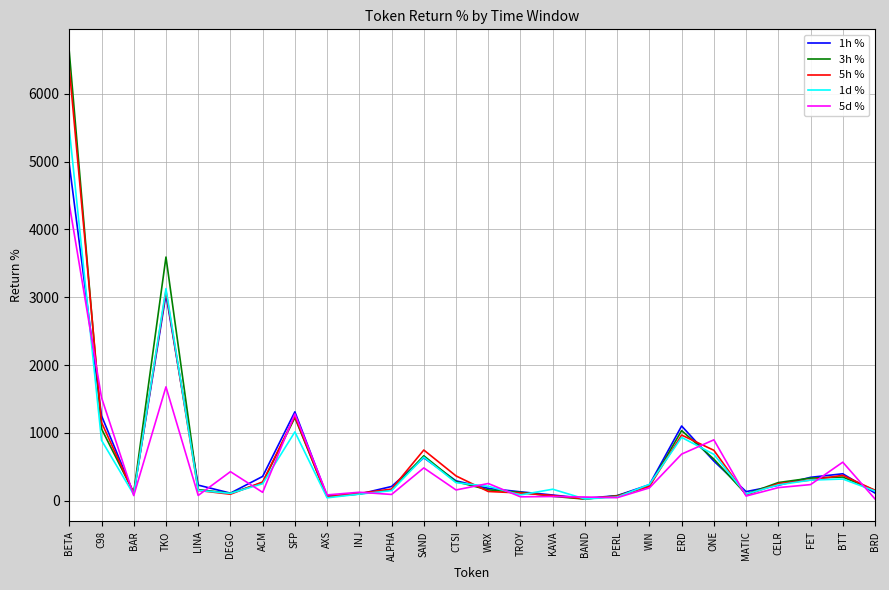

What is the difference between the highest and lowest values at ONE?

313.0